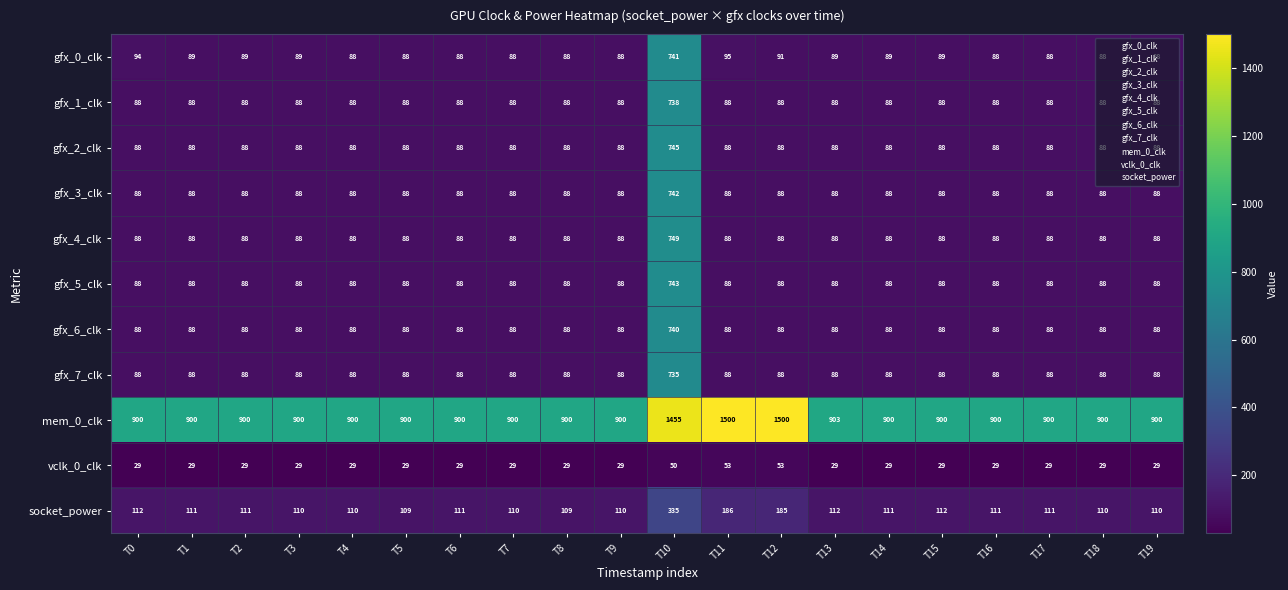

What is the sum of all gfx_4_clk values?

2421